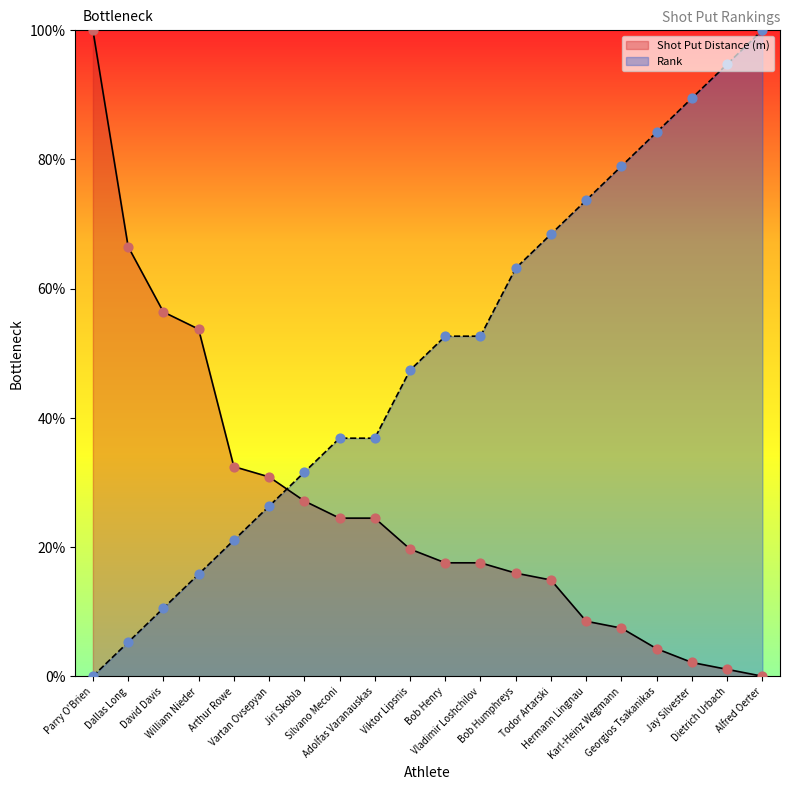

At which category is the sum across all series the highest?

Parry O'Brien